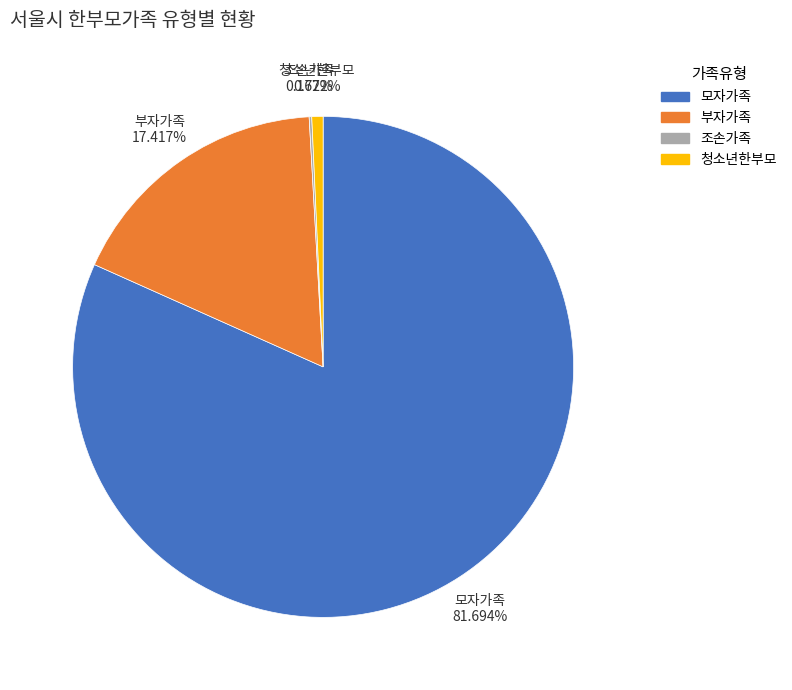

To the nearest percent, what is the average slice percentage?

25%